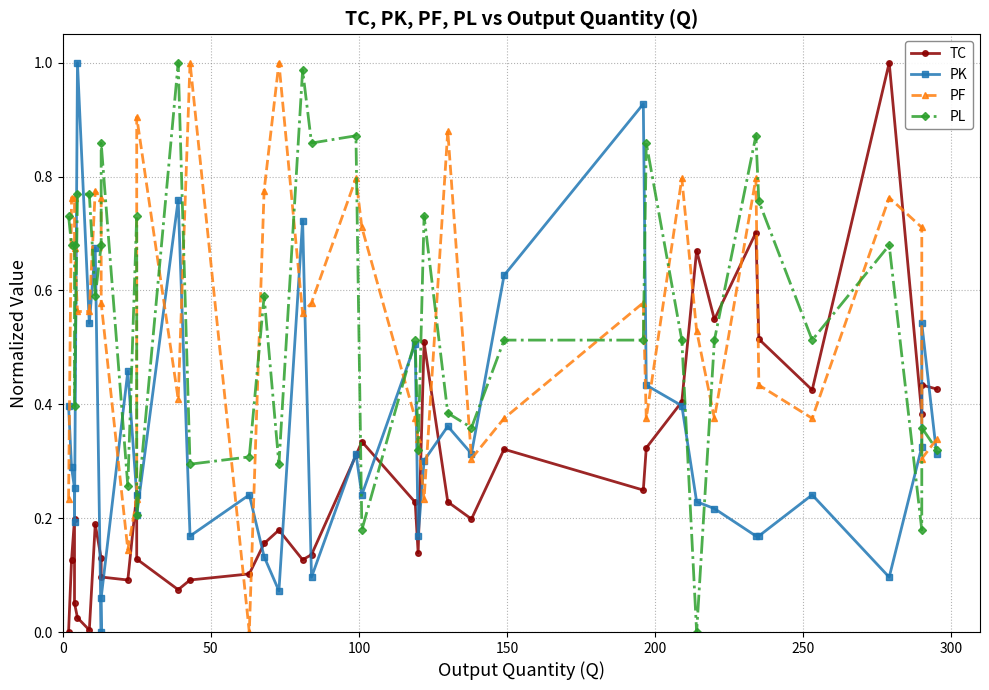

What is the average value of the TC series?

0.3